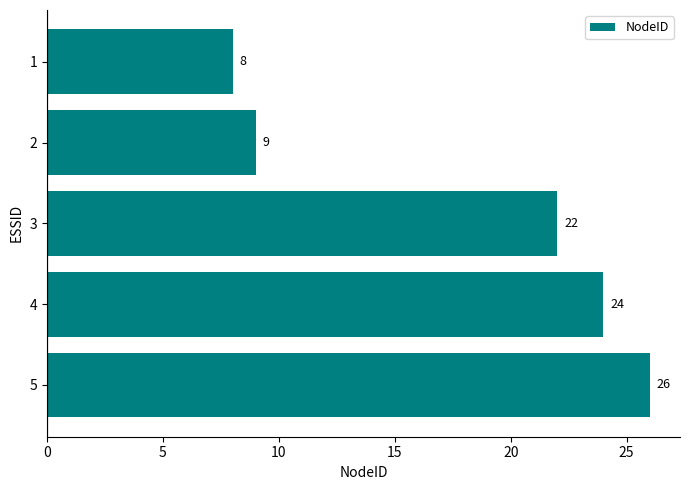

Reading top to bottom, list all the values displayed in this chart.

1=8	2=9	3=22	4=24	5=26